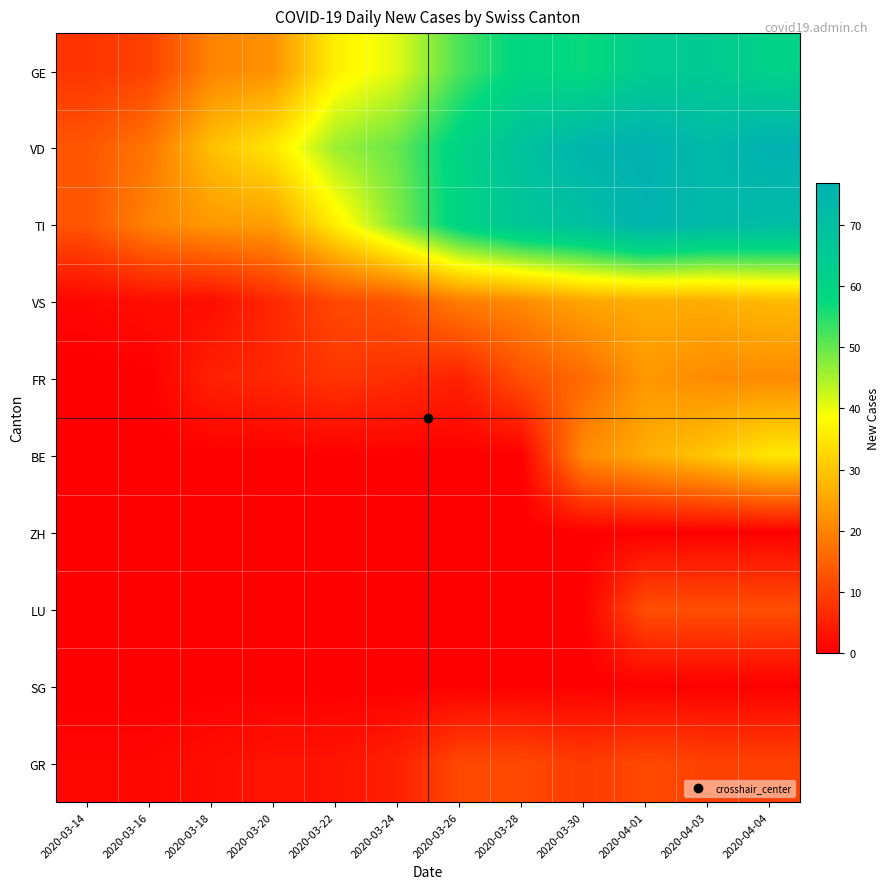

Reading left to right, list all the values displayed in this chart.

GE: 2020-03-14=8	2020-03-16=10	2020-03-18=20	2020-03-20=22	2020-03-22=36	2020-03-24=41	2020-03-26=52	2020-03-28=59	2020-03-30=57	2020-04-01=64	2020-04-03=65	2020-04-04=61
VD: 2020-03-14=13	2020-03-16=18	2020-03-18=29	2020-03-20=35	2020-03-22=46	2020-03-24=50	2020-03-26=60	2020-03-28=69	2020-03-30=75	2020-04-01=77	2020-04-03=73	2020-04-04=77
TI: 2020-03-14=13	2020-03-16=20	2020-03-18=23	2020-03-20=24	2020-03-22=36	2020-03-24=48	2020-03-26=60	2020-03-28=67	2020-03-30=70	2020-04-01=76	2020-04-03=73	2020-04-04=72
VS: 2020-03-14=1	2020-03-16=2	2020-03-18=2	2020-03-20=6	2020-03-22=11	2020-03-24=13	2020-03-26=19	2020-03-28=21	2020-03-30=25	2020-04-01=26	2020-04-03=26	2020-04-04=28
FR: 2020-03-14=0	2020-03-16=0	2020-03-18=5	2020-03-20=6	2020-03-22=8	2020-03-24=7	2020-03-26=5	2020-03-28=12	2020-03-30=16	2020-04-01=23	2020-04-03=21	2020-04-04=21
BE: 2020-03-14=0	2020-03-16=0	2020-03-18=0	2020-03-20=0	2020-03-22=0	2020-03-24=0	2020-03-26=0	2020-03-28=0	2020-03-30=21	2020-04-01=26	2020-04-03=30	2020-04-04=35
ZH: 2020-03-14=0	2020-03-16=0	2020-03-18=0	2020-03-20=0	2020-03-22=0	2020-03-24=0	2020-03-26=0	2020-03-28=0	2020-03-30=0	2020-04-01=0	2020-04-03=0	2020-04-04=0
LU: 2020-03-14=0	2020-03-16=0	2020-03-18=0	2020-03-20=0	2020-03-22=0	2020-03-24=0	2020-03-26=0	2020-03-28=0	2020-03-30=0	2020-04-01=12	2020-04-03=12	2020-04-04=12
SG: 2020-03-14=0	2020-03-16=0	2020-03-18=0	2020-03-20=0	2020-03-22=0	2020-03-24=0	2020-03-26=0	2020-03-28=0	2020-03-30=0	2020-04-01=0	2020-04-03=0	2020-04-04=0
GR: 2020-03-14=1	2020-03-16=1	2020-03-18=2	2020-03-20=3	2020-03-22=3	2020-03-24=5	2020-03-26=11	2020-03-28=11	2020-03-30=9	2020-04-01=11	2020-04-03=10	2020-04-04=10